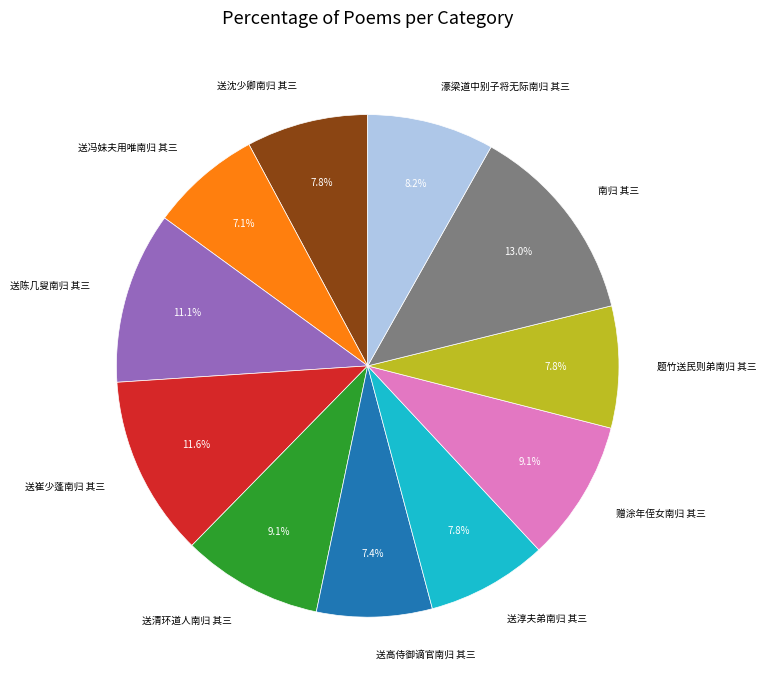

Which slice is the largest?

南归 其三